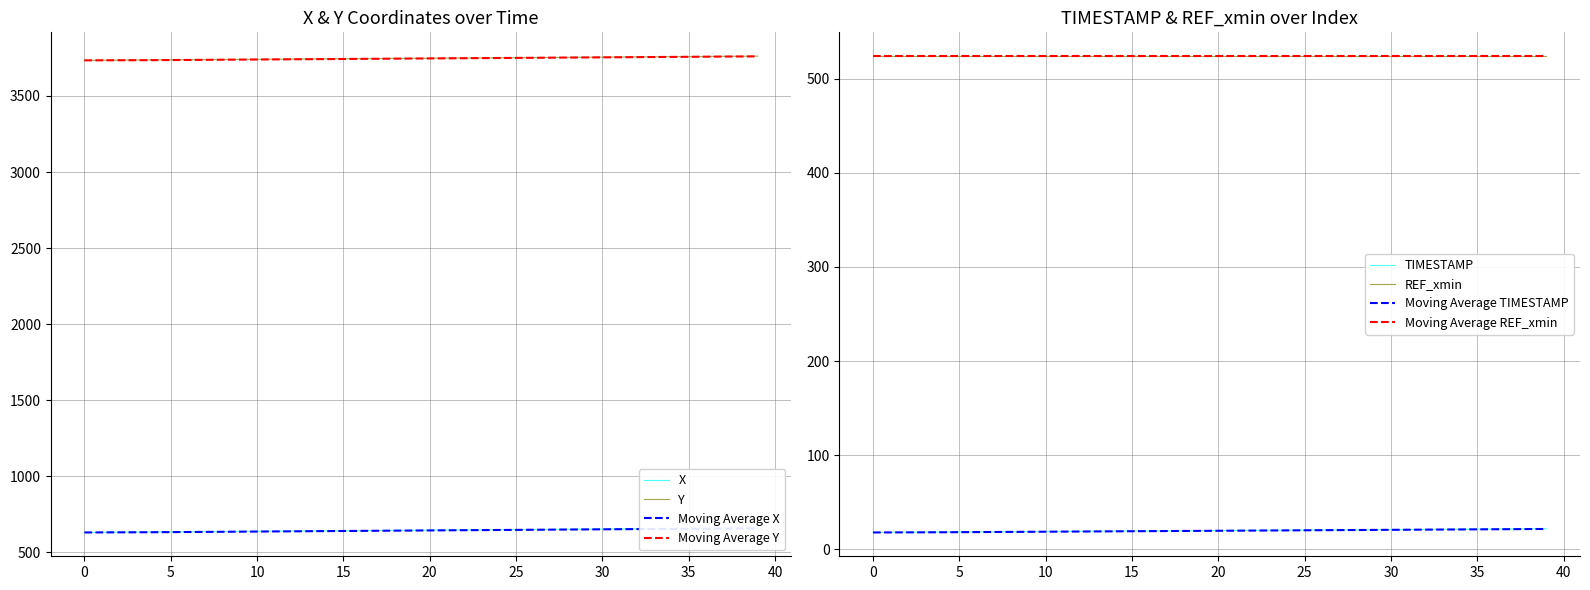

What is the difference between the maximum and minimum values in the TIMESTAMP series?

3.9